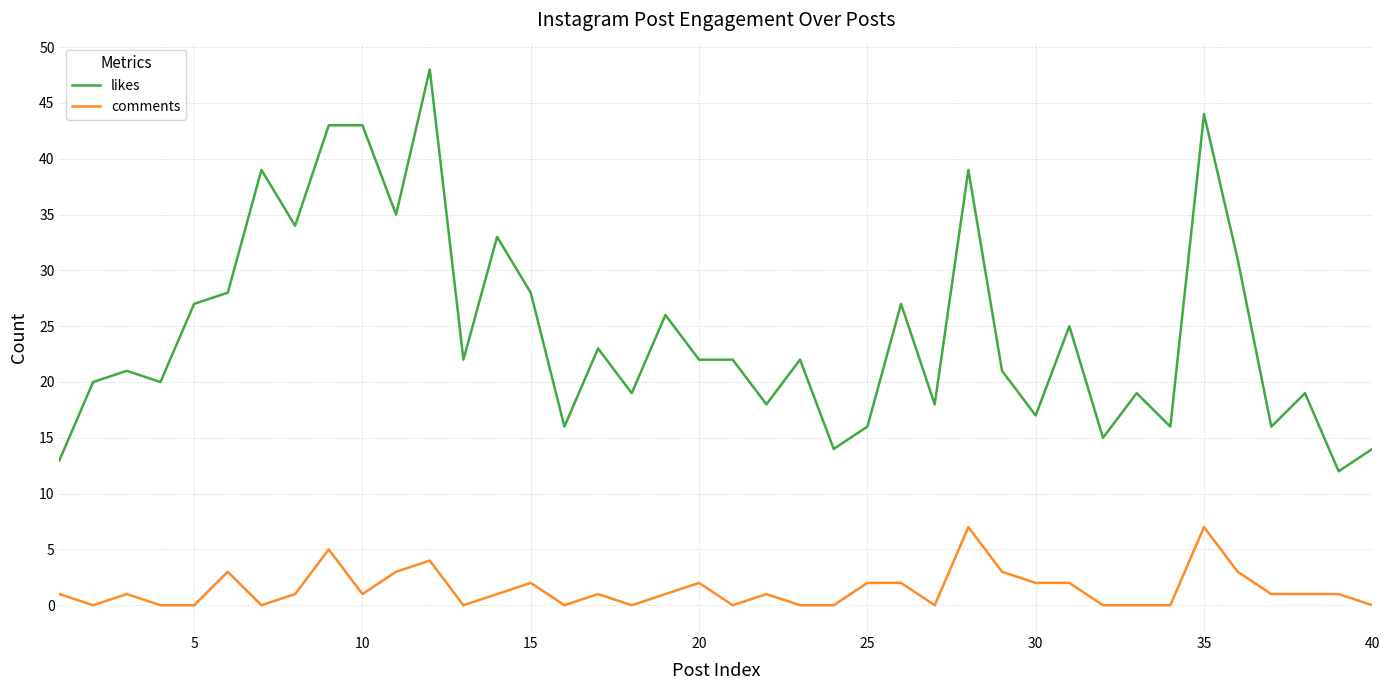

What is the highest value of the likes series?

48